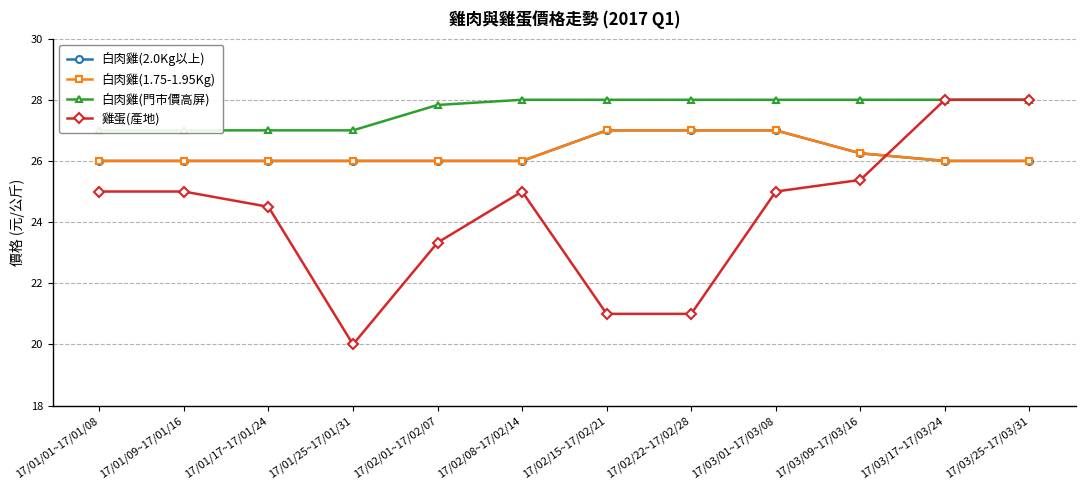

What is the sum of the 白肉雞(2.0Kg以上) values at 17/03/09~17/03/16 and 17/03/25~17/03/31?

52.2